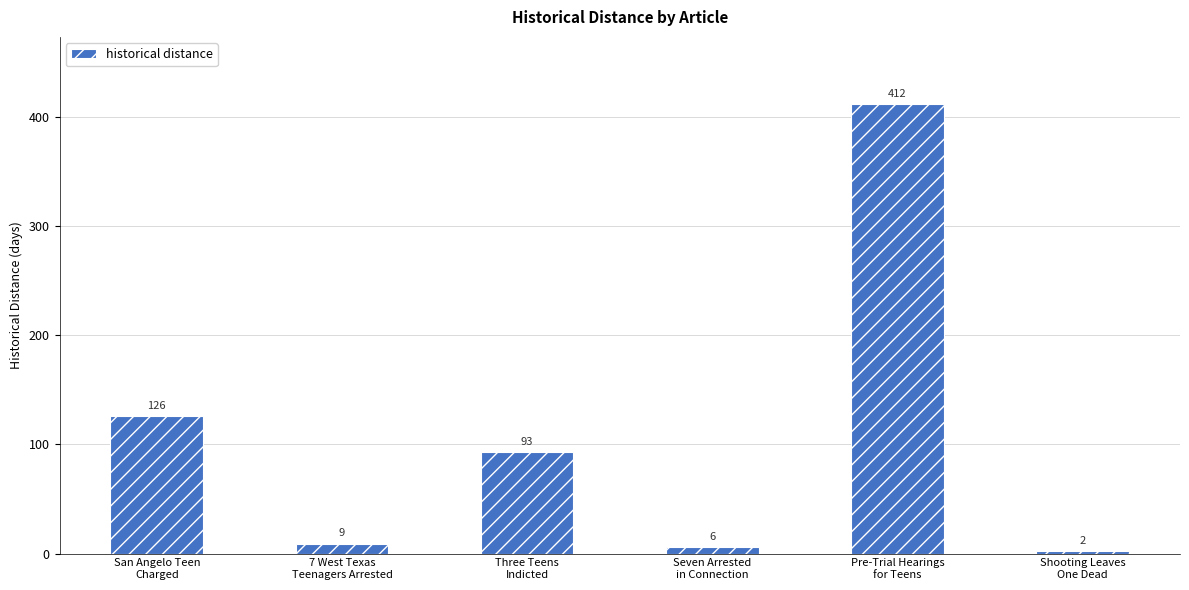

What is the label of the 4th bar from the left?

Seven Arrested
in Connection